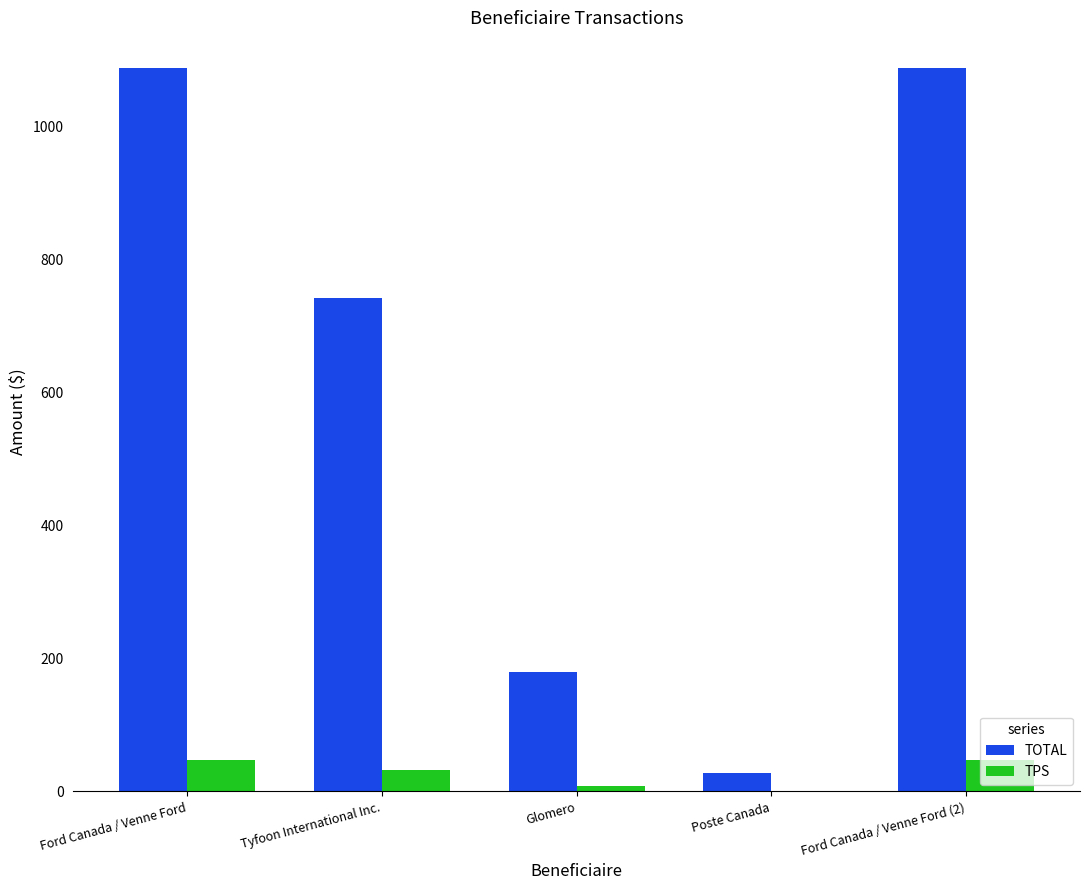

Which series has the largest total across all categories?

TOTAL